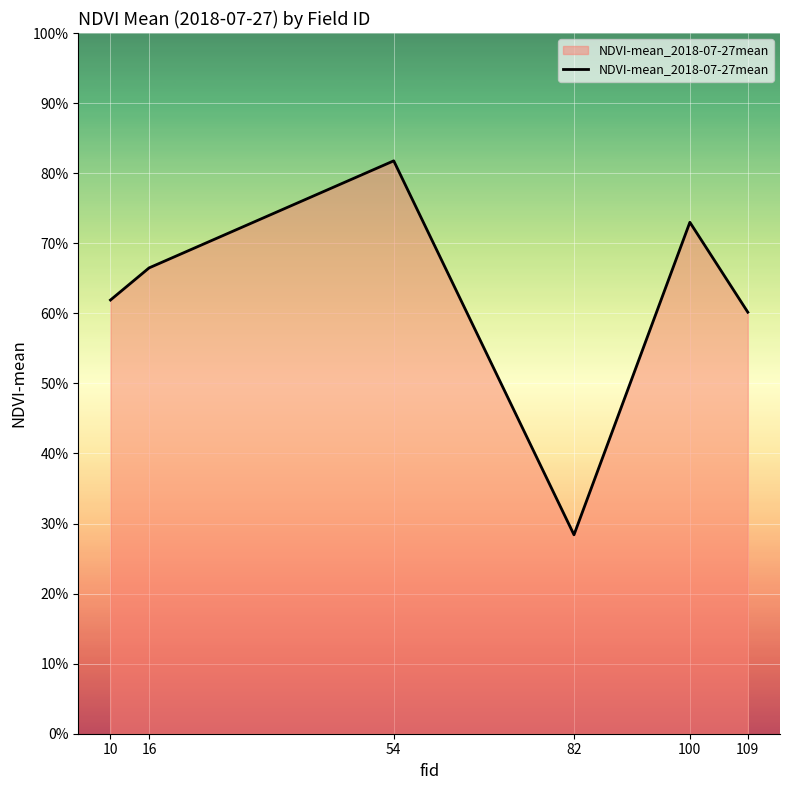

Does the chart display data point markers on the line(s)?

No